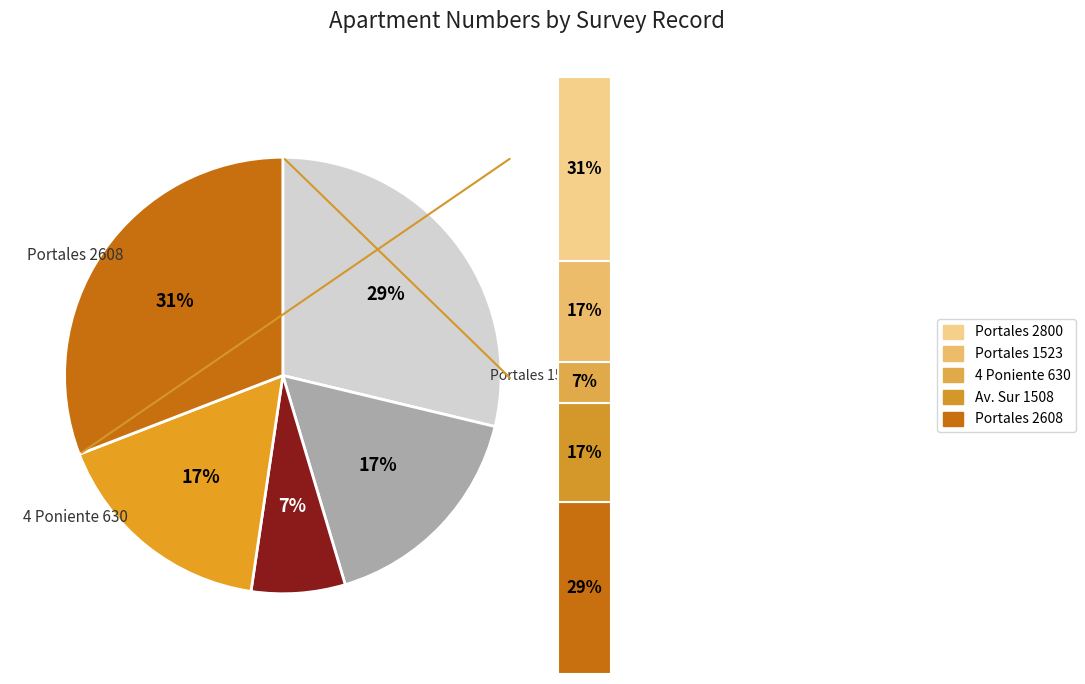

Does 4 represent more than half of the total?

No